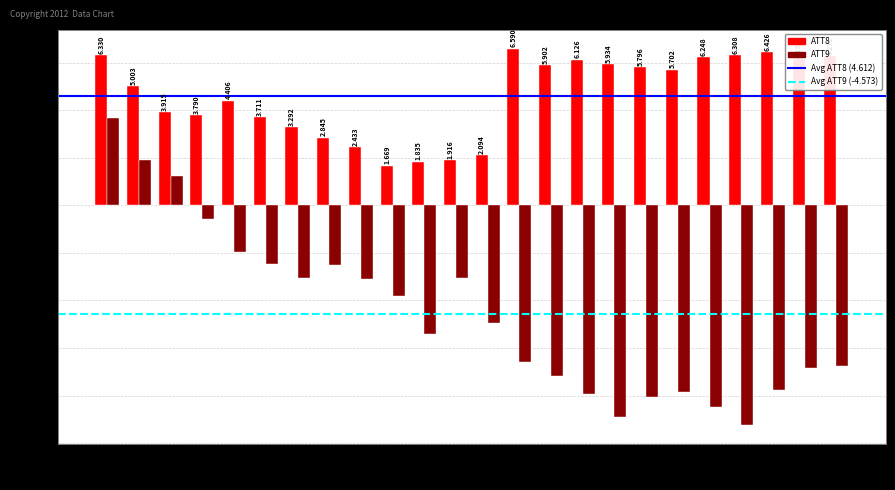

Which category has the highest value in the ATT8 series?

13